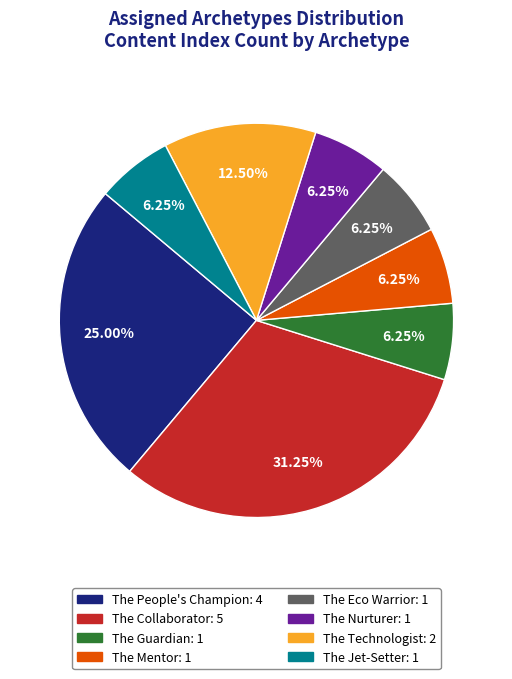

Does any single category account for the majority?

No